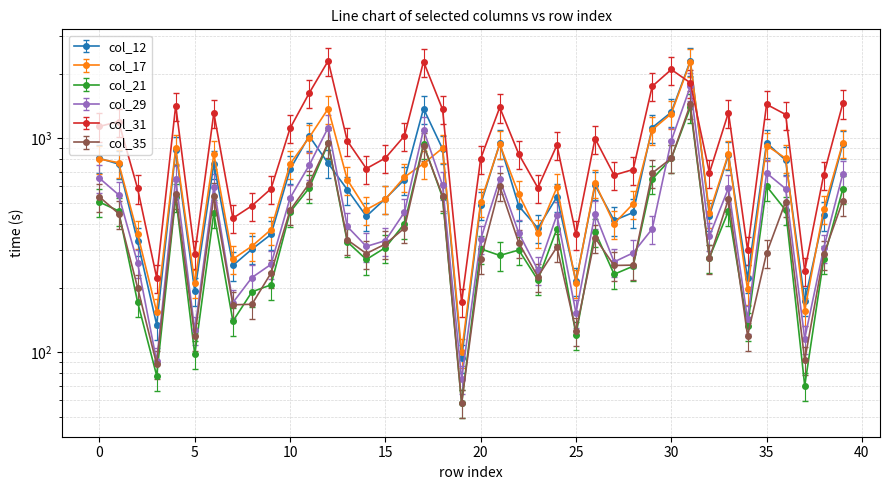

What is the difference between the second highest and second lowest values in the col_35 series?

866